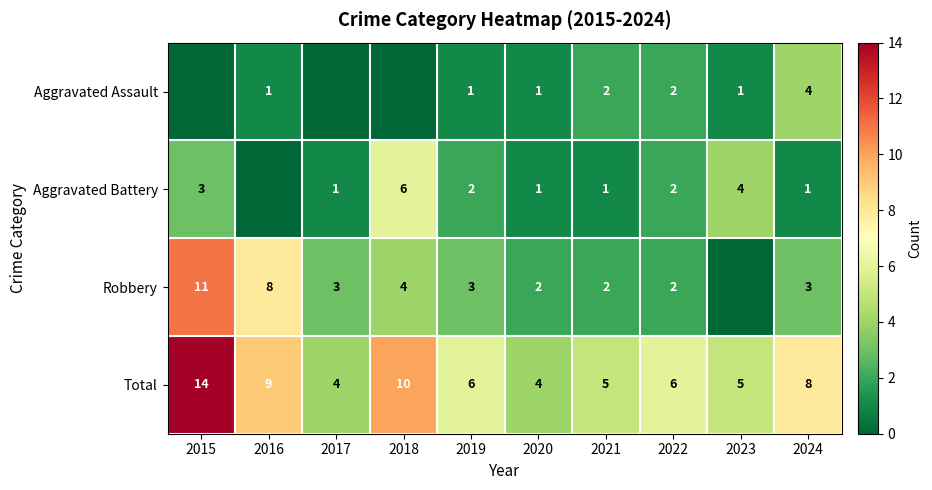

Is it true that Total equals 9 at 2022?

False